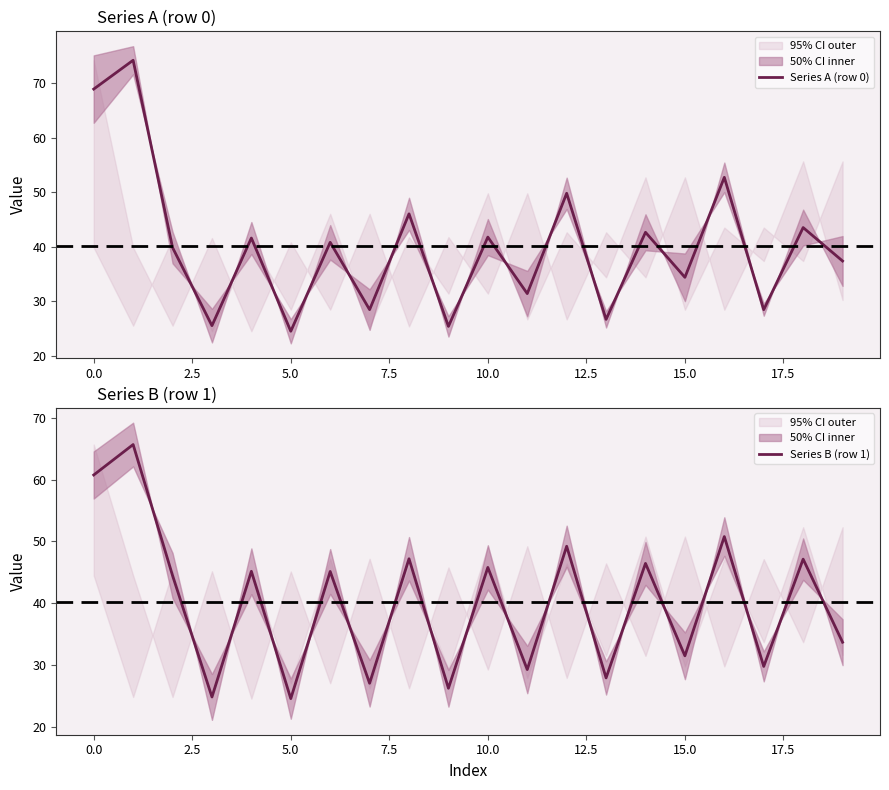

The value of Series B (row 1) at 0.0 is 91.9. True or false?

False